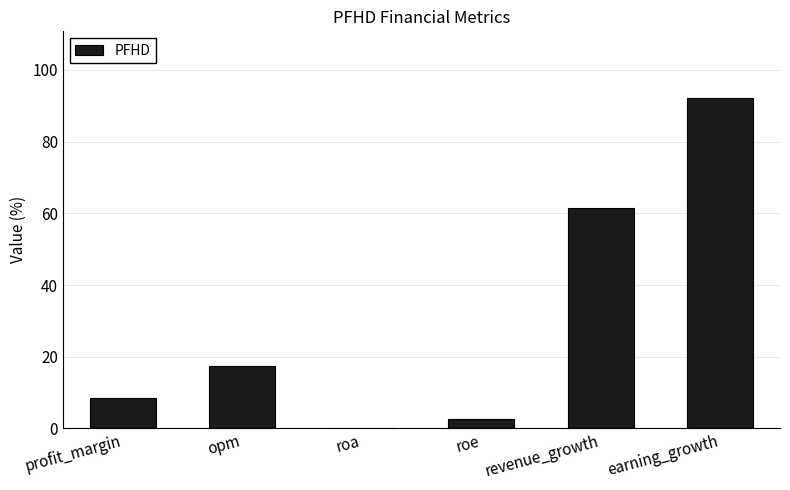

What is the maximum value shown in the chart?

92.3